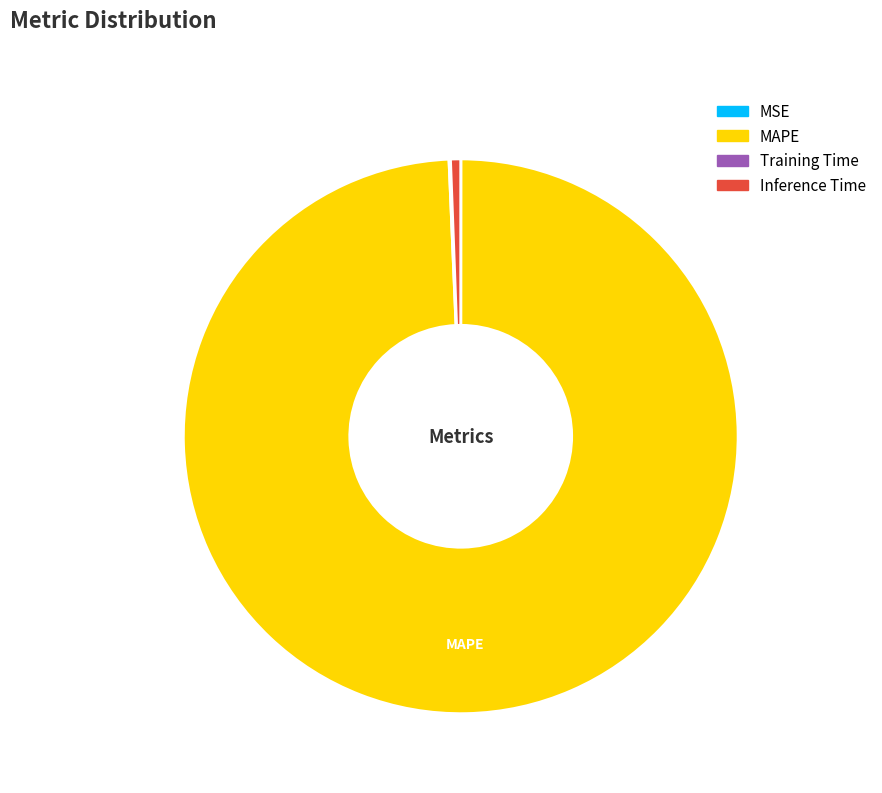

Between Inference Time and MAPE, which is larger?

MAPE